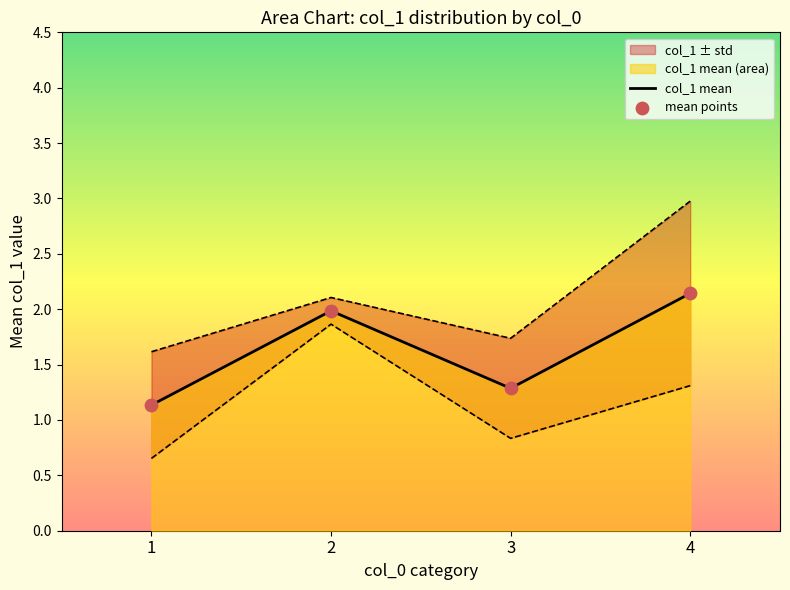

Is the value of col_1 mean at 1 greater than the value of mean points at 2?

No